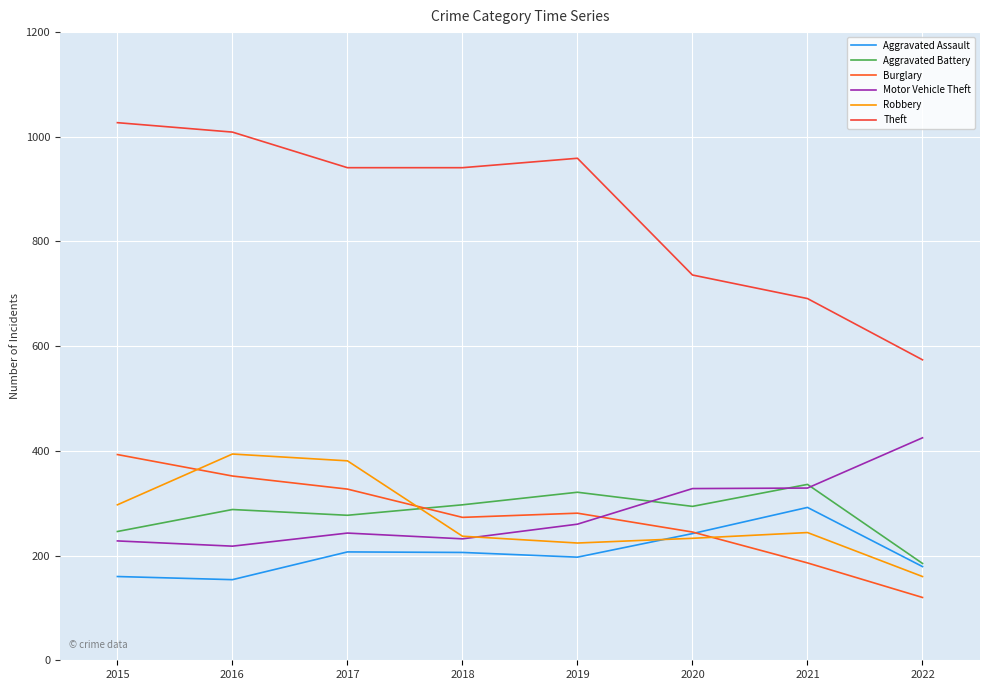

What is the maximum value for Aggravated Assault?

292